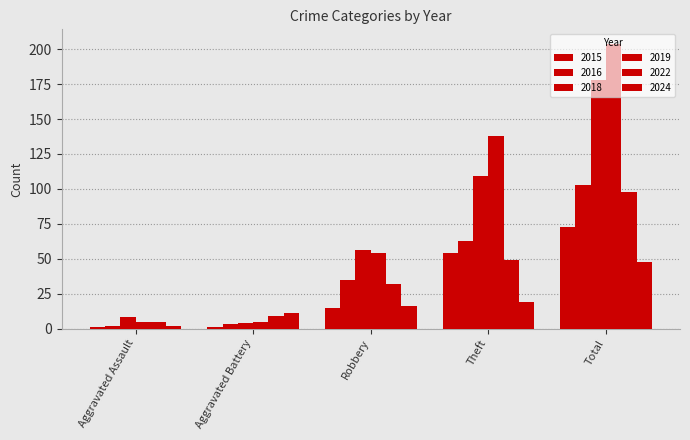

Does the chart contain any negative values?

No